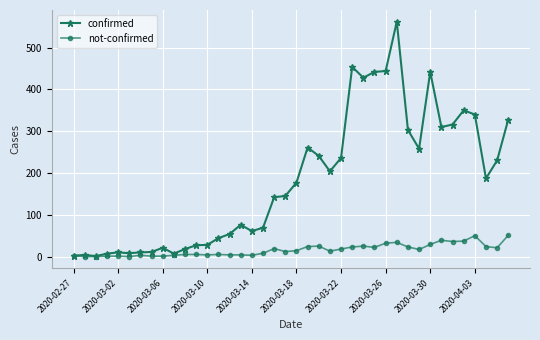

What is the maximum value for confirmed?

562